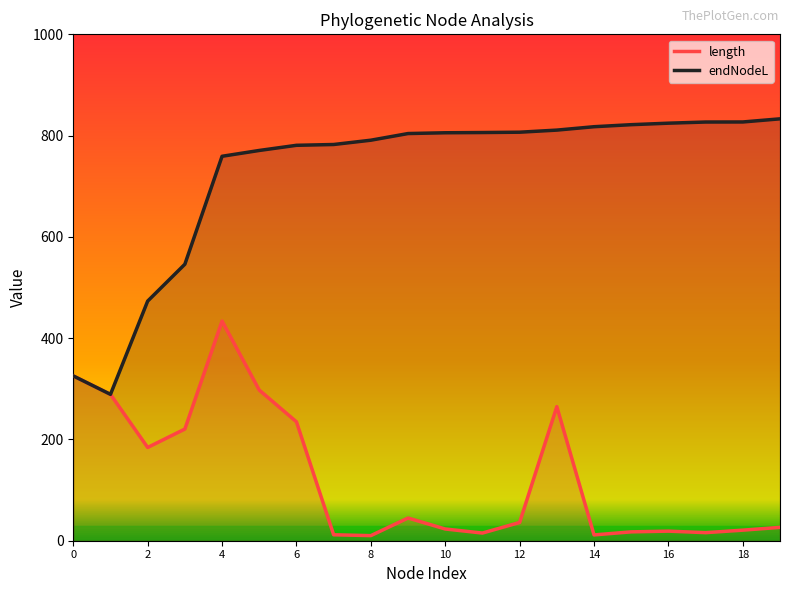

How many lines are shown in the chart?

2